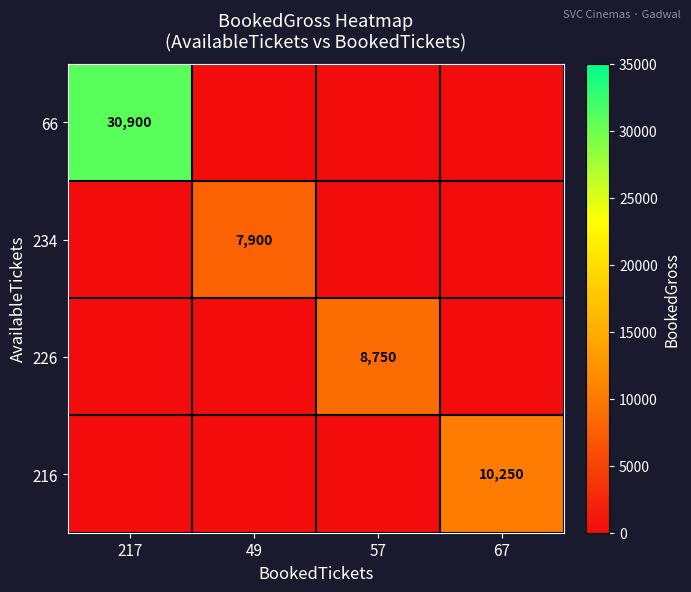

The 226 series shows 14106 at 57. True or false?

False